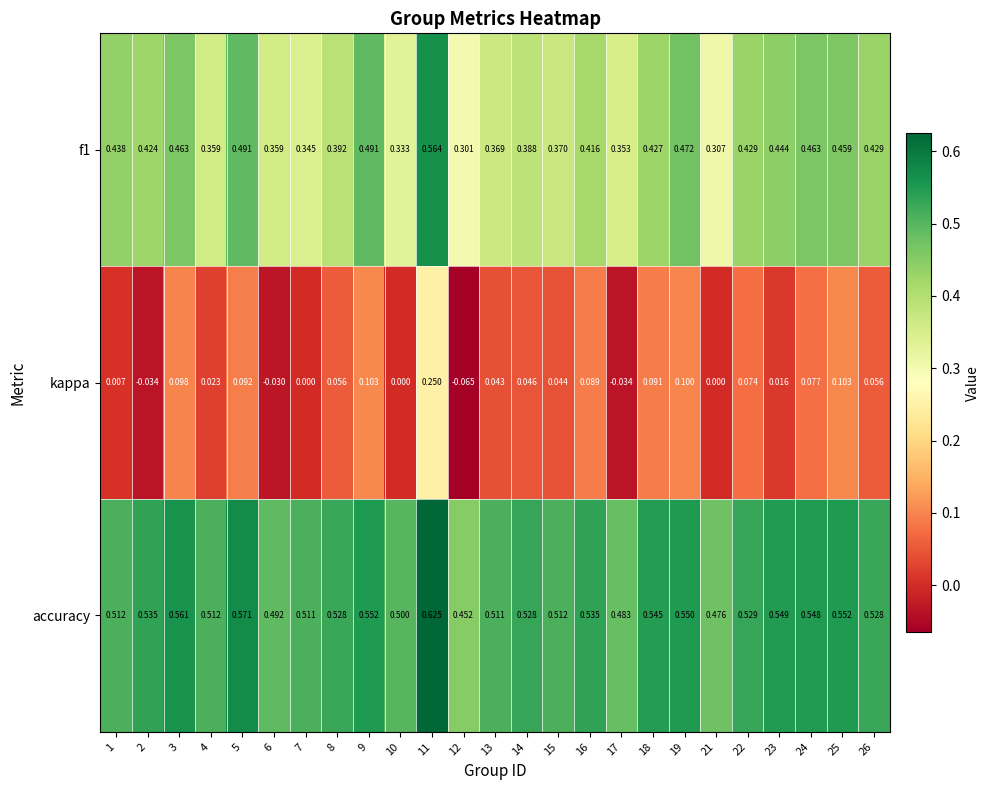

Which series has the largest total across all categories?

accuracy